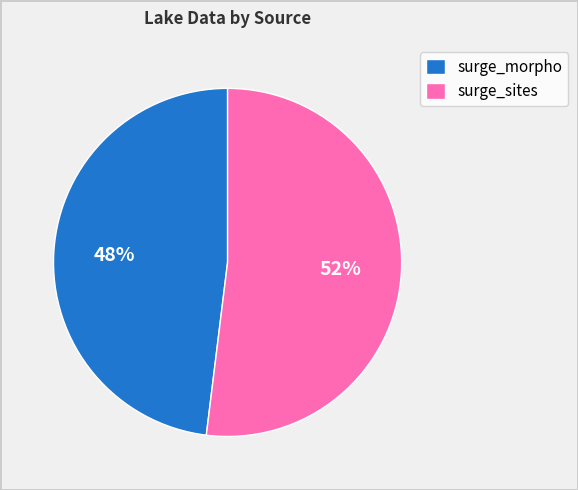

How many segments does this pie chart have?

2